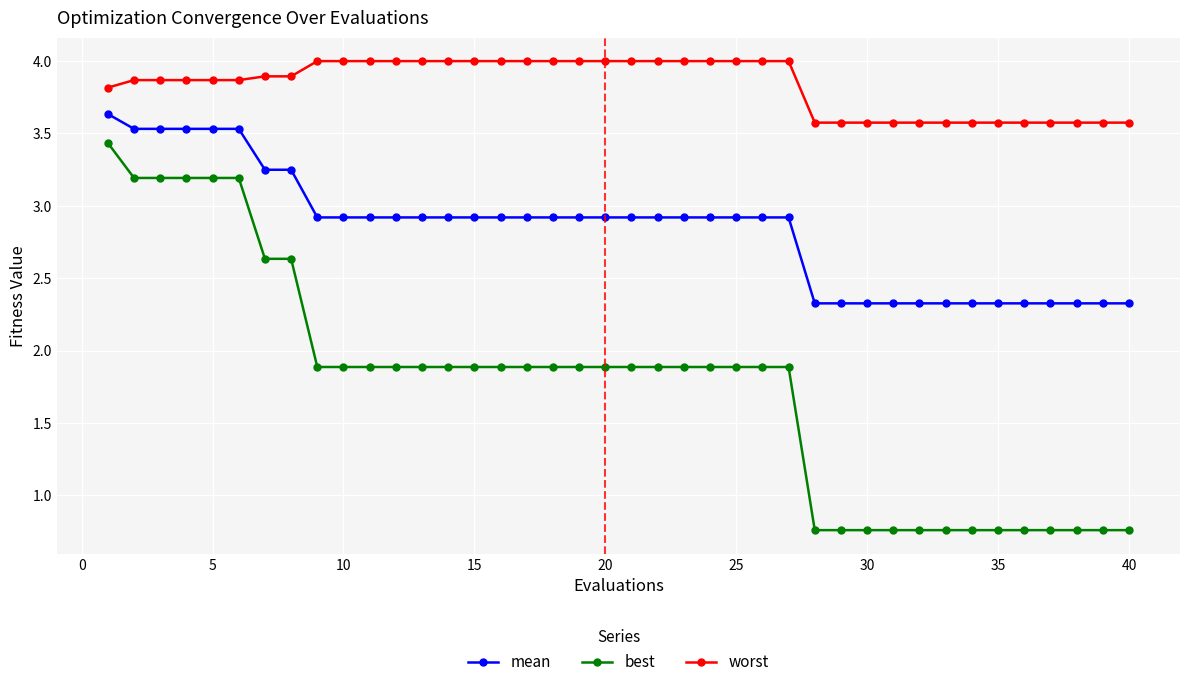

List the series in order of their overall mean, lowest first.

best, mean, worst